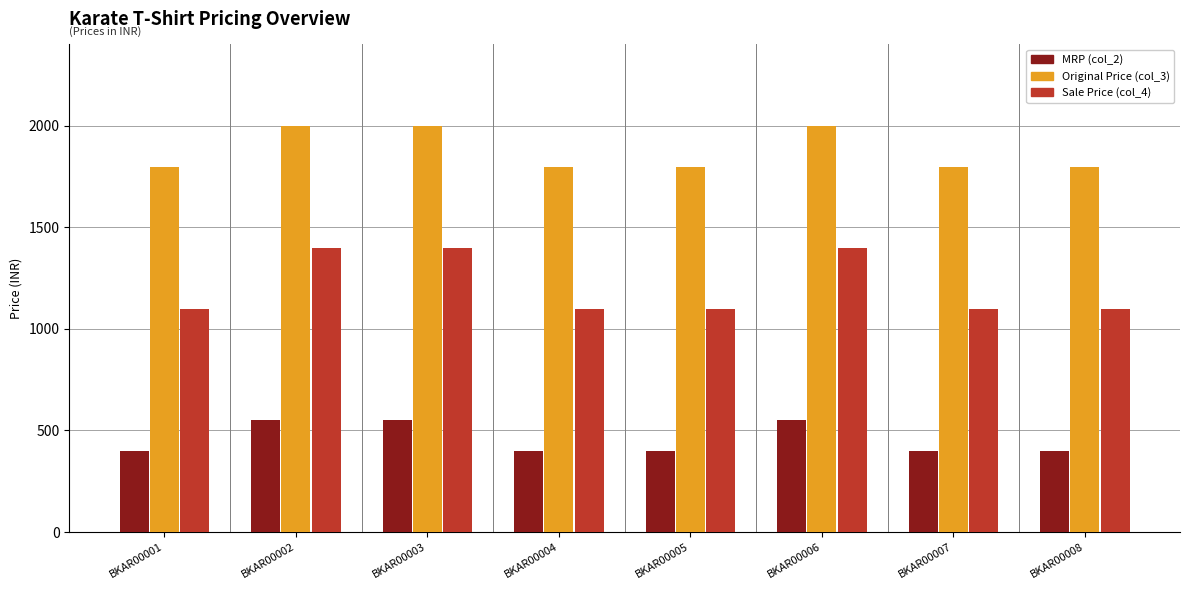

Is the value of Original Price (col_3) at BKAR00008 greater than the value of MRP (col_2) at BKAR00001?

Yes